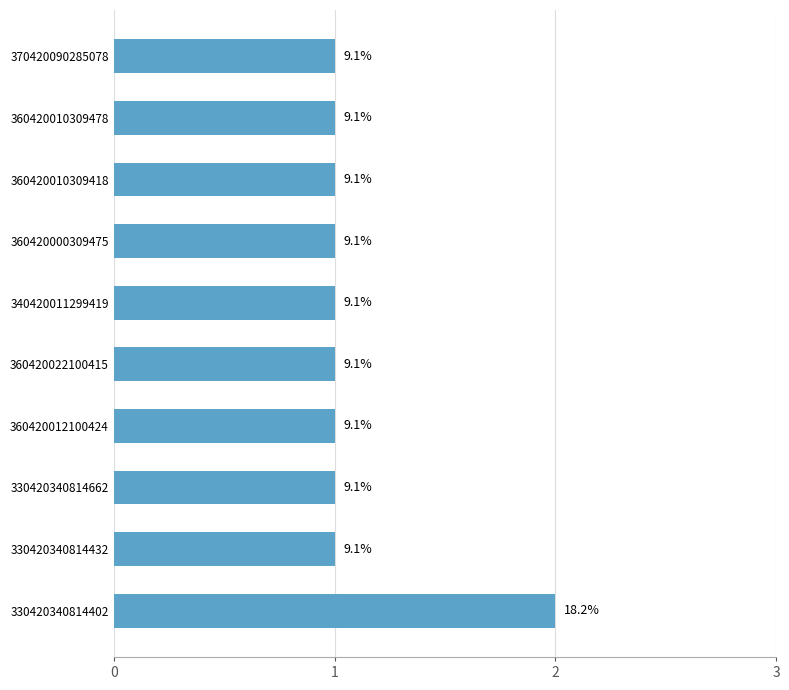

Does the chart contain stacked bars?

No